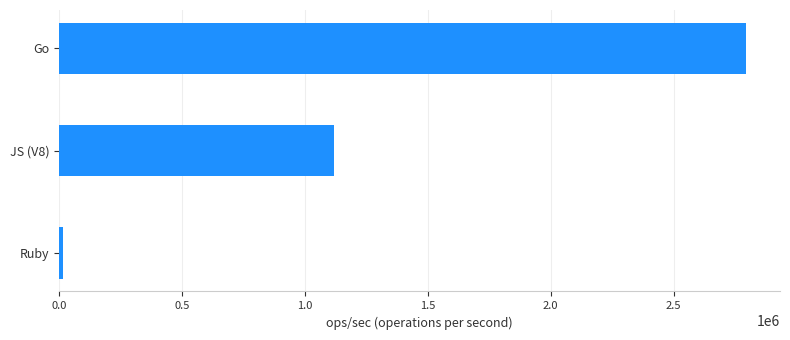

Does the chart contain stacked bars?

No